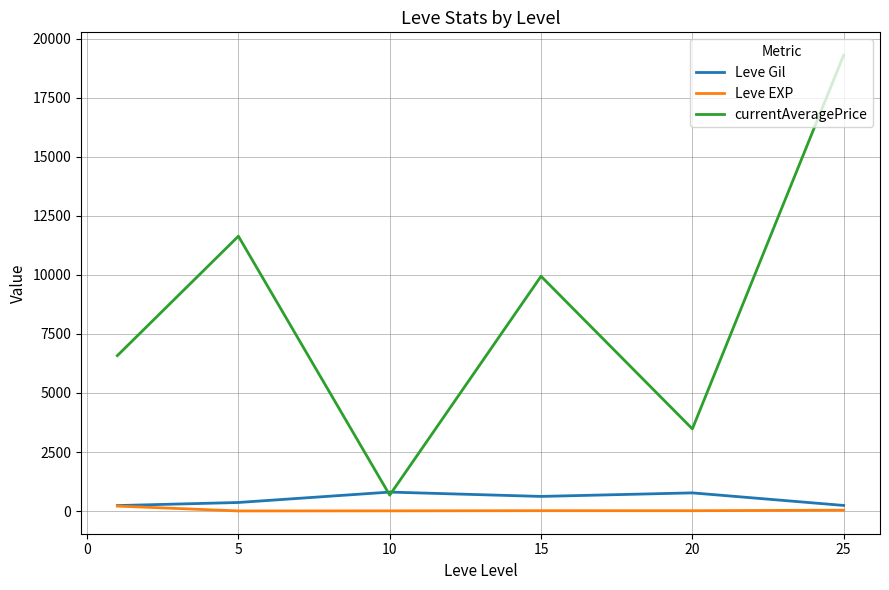

Which series has the largest total across all categories?

currentAveragePrice